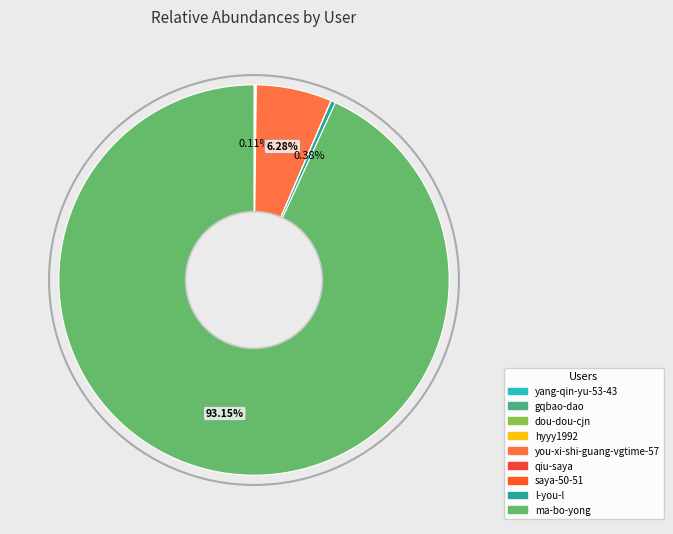

Does ma-bo-yong represent more than half of the total?

Yes